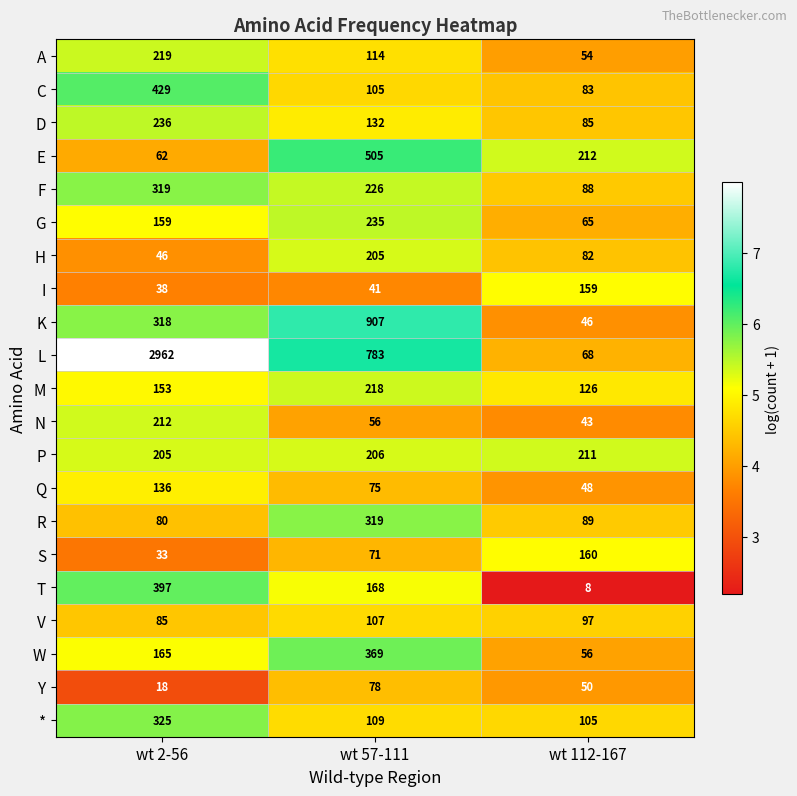

At which label does V reach its peak?

wt 57-111